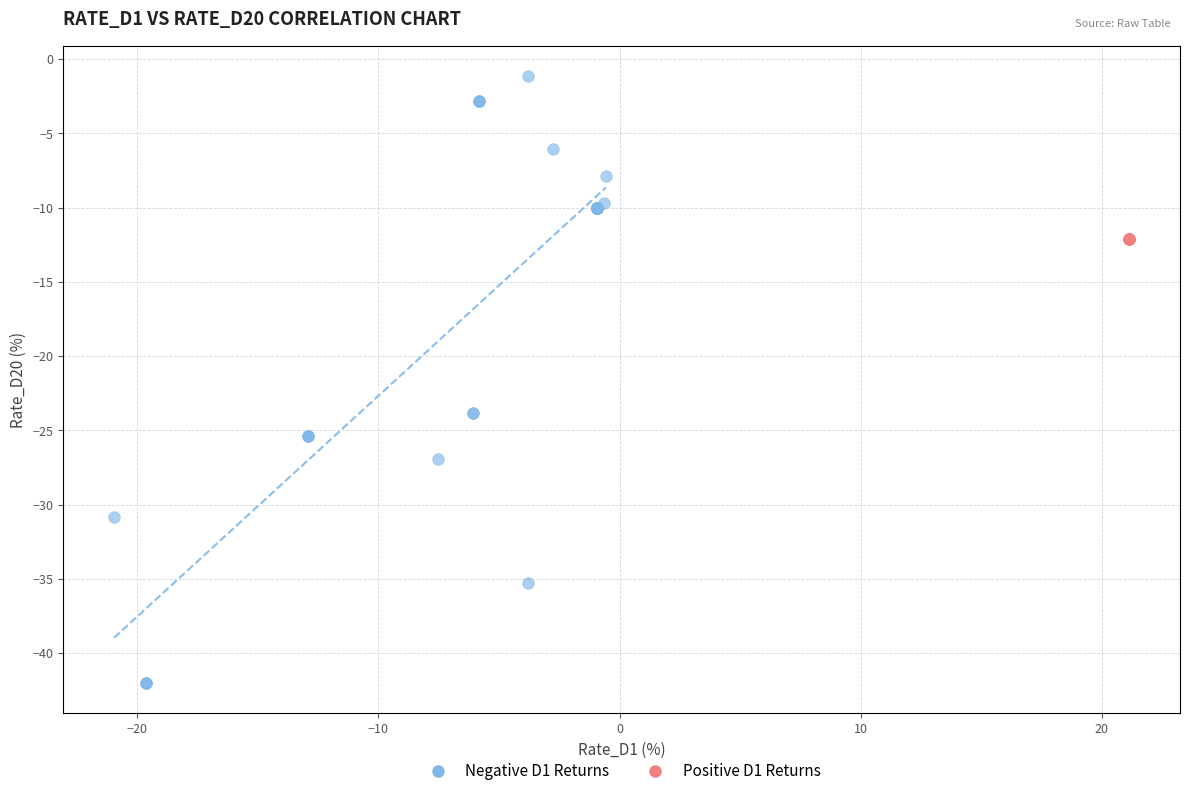

Which series reaches the minimum Y coordinate?

Negative D1 Returns